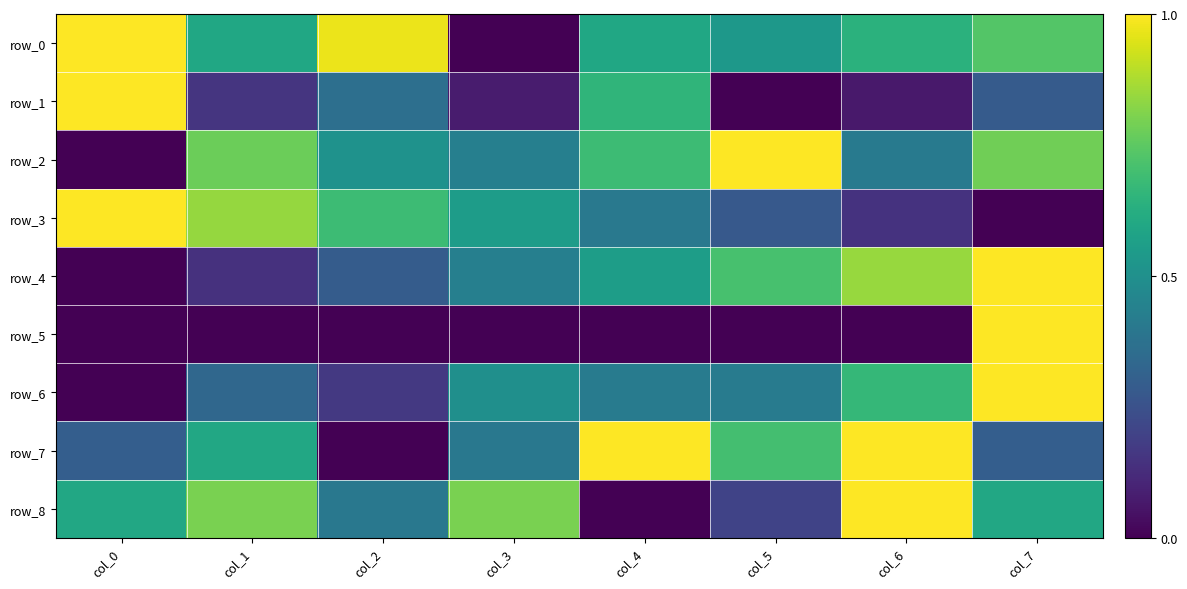

Rank the categories by row_0 value from highest to lowest.

col_0, col_2, col_7, col_6, col_1, col_4, col_5, col_3